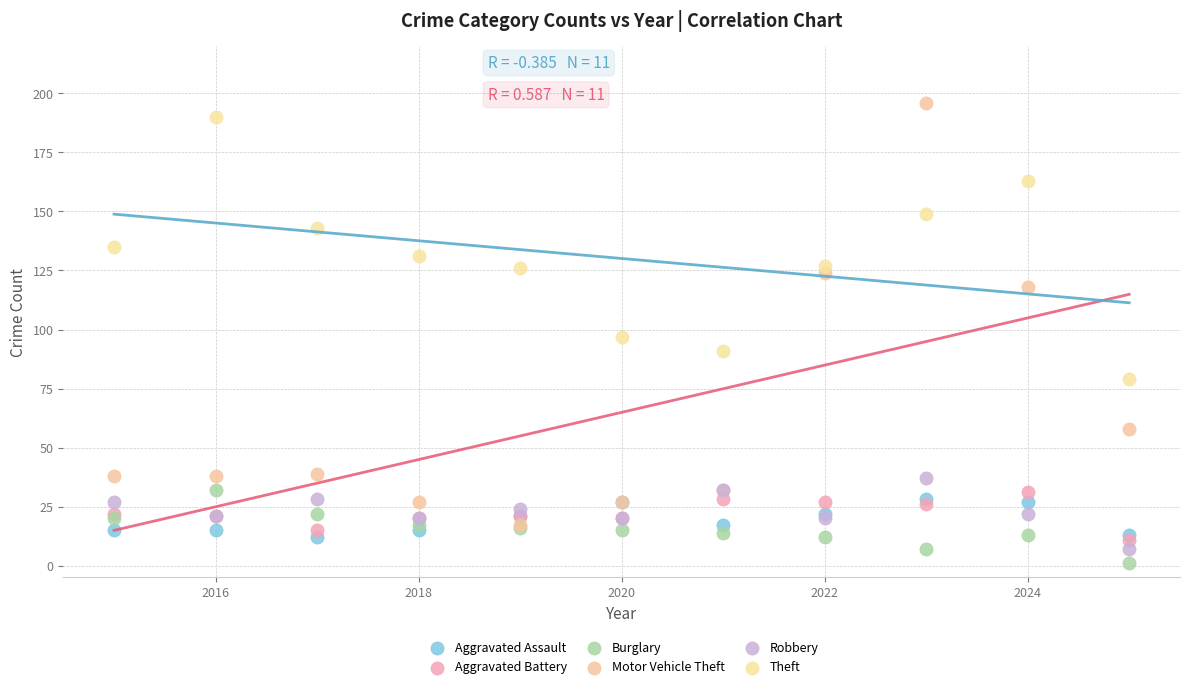

In the Motor Vehicle Theft series, what Y value is closest to 106?

118